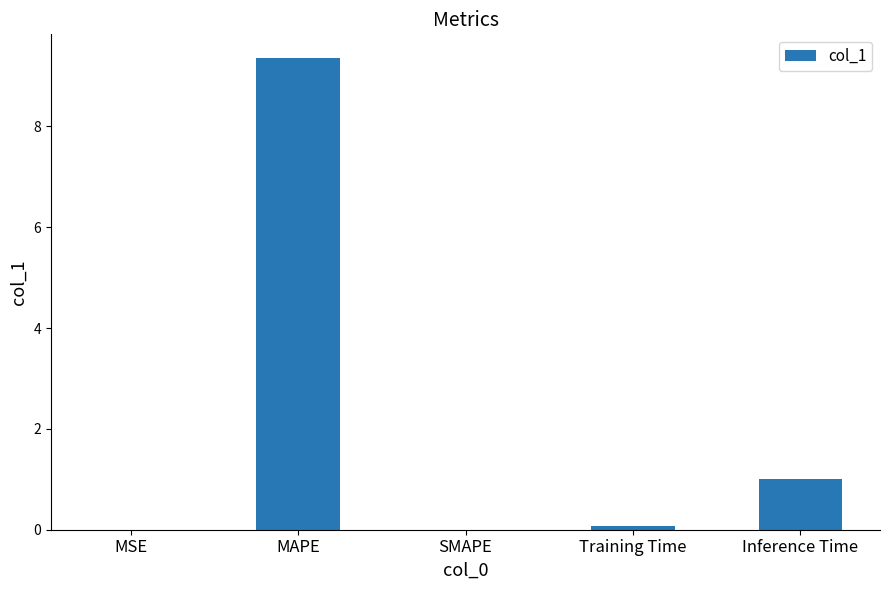

True or false: the data shows 16.4 at MAPE.

False